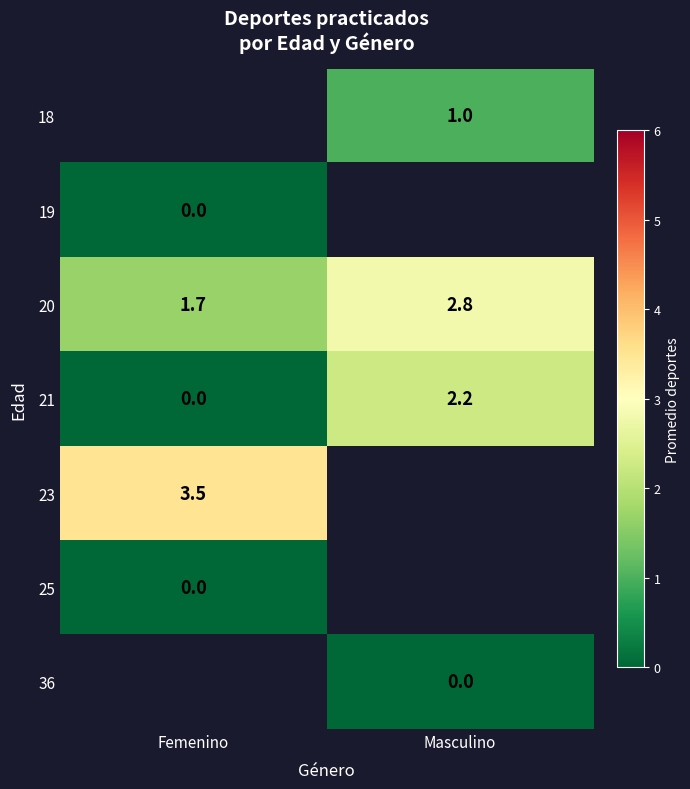

Count the number of categories in the chart.

2